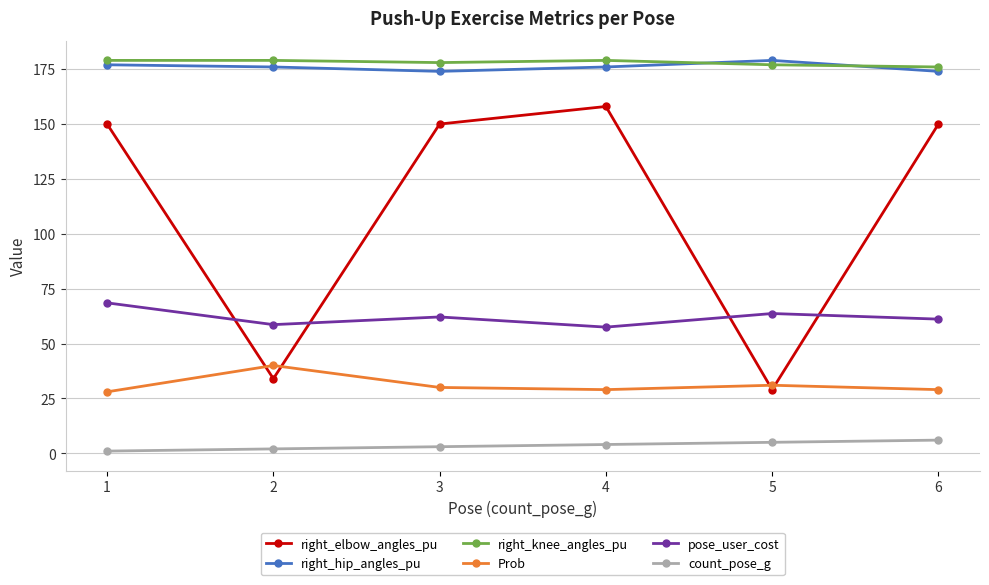

Which series has the widest spread of values?

right_elbow_angles_pu